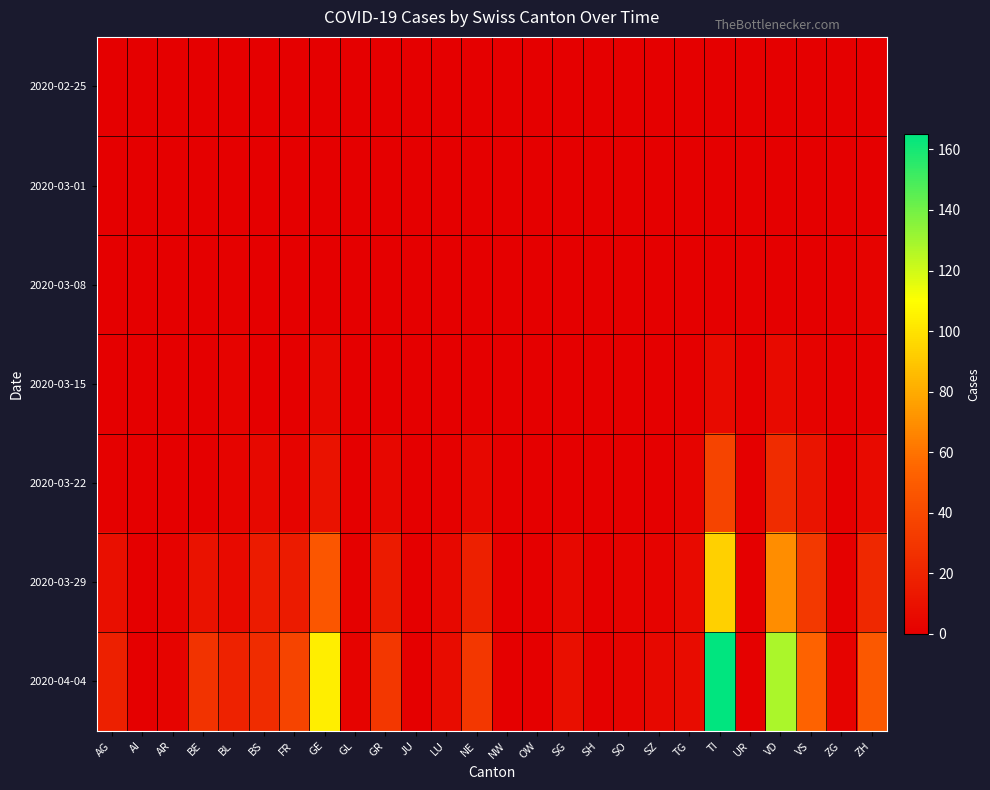

Rank the series at BS from highest to lowest value.

2020-04-04, 2020-03-29, 2020-03-22, 2020-02-25, 2020-03-01, 2020-03-08, 2020-03-15